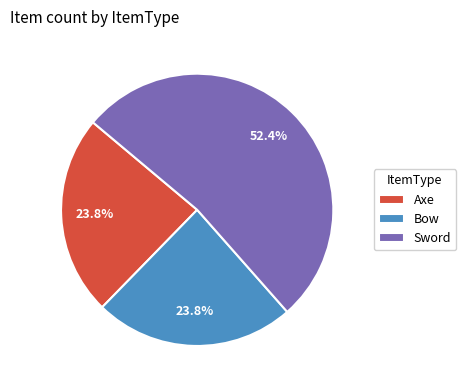

Which category has the biggest portion of the pie?

Sword